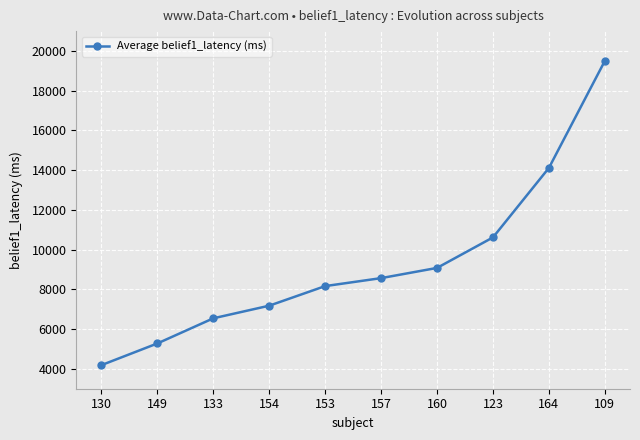

What value does the data have at 157?

8567